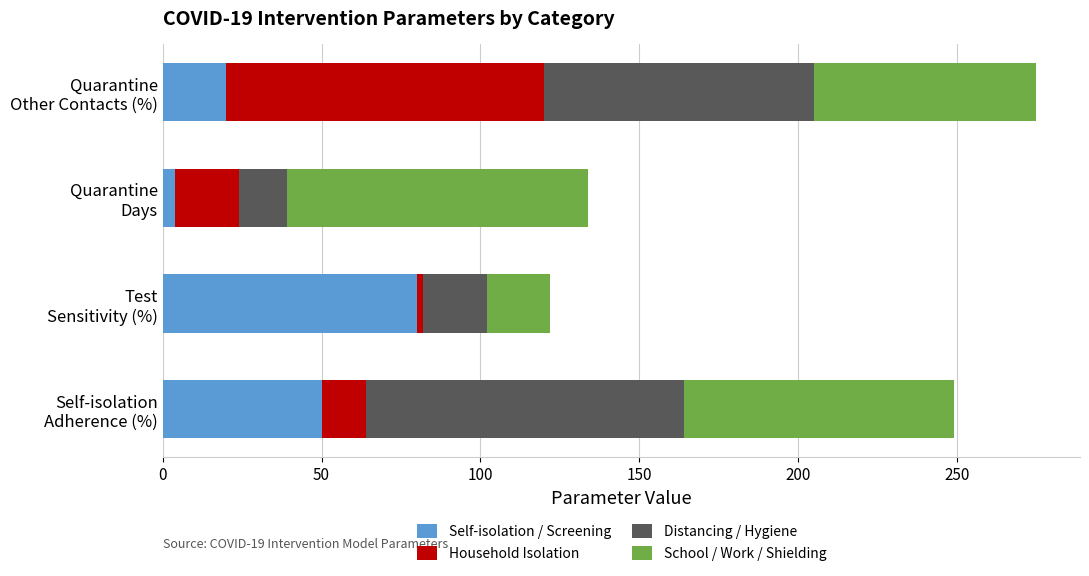

What is the difference between the second highest and minimum values in the Self-isolation / Screening series?

46